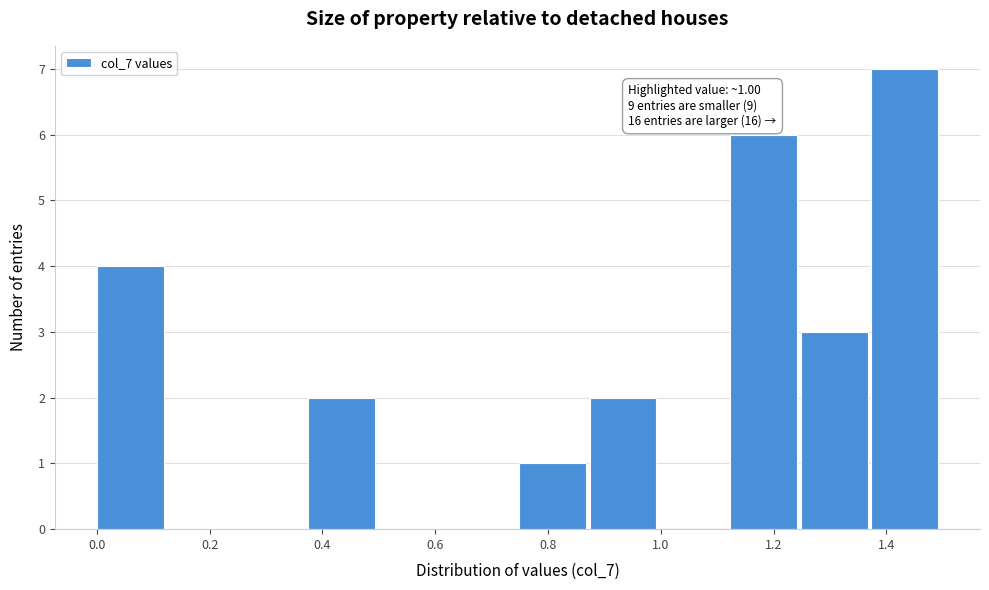

Over which range of the x-axis is the bar tallest?

1.38 to 1.50